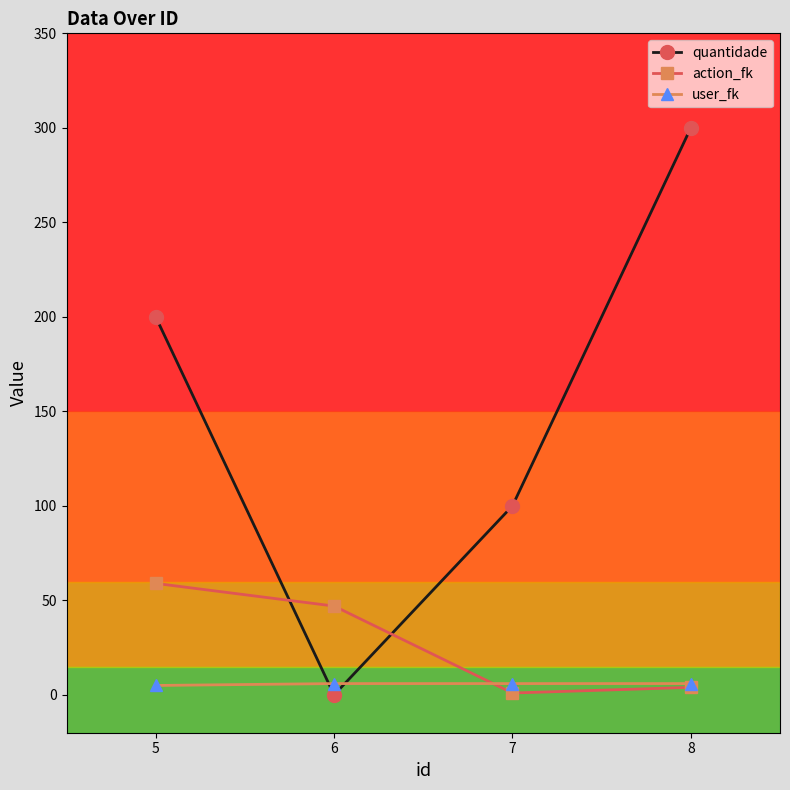

Where does the action_fk series first go above 47?

5